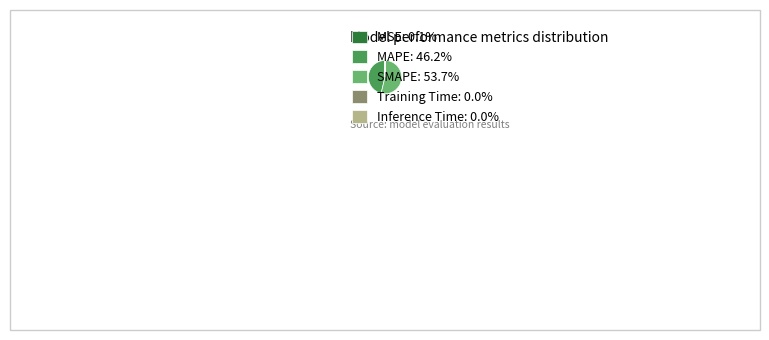

Is there a majority slice in this chart?

Yes